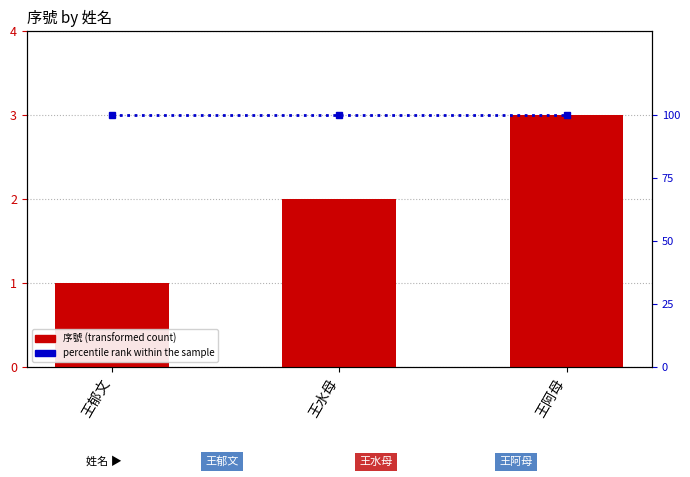

What are all the series names shown in the legend?

序號, percentile rank within the sample